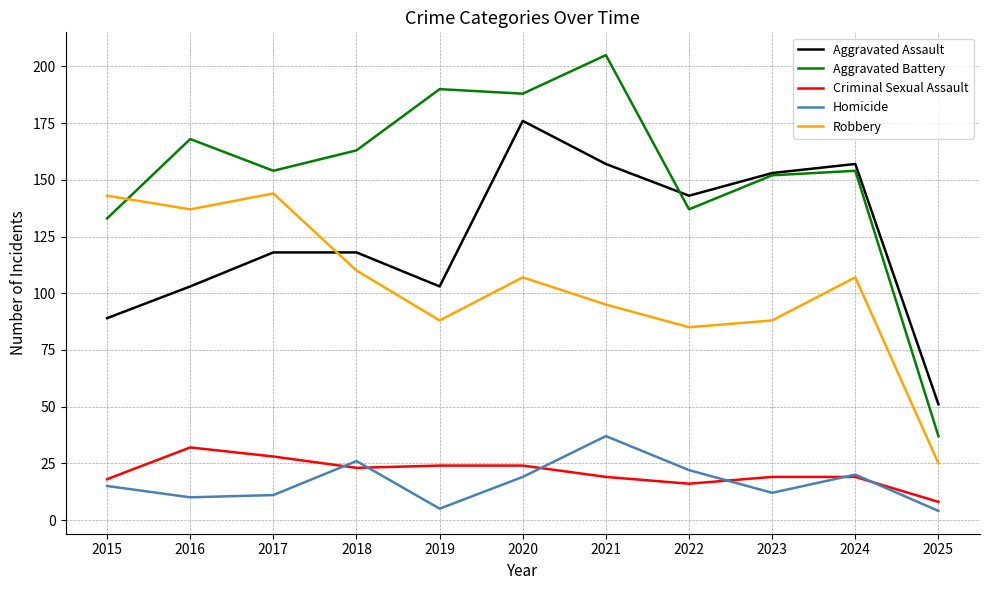

What is the difference between the maximum and minimum values in the Aggravated Battery series?

168